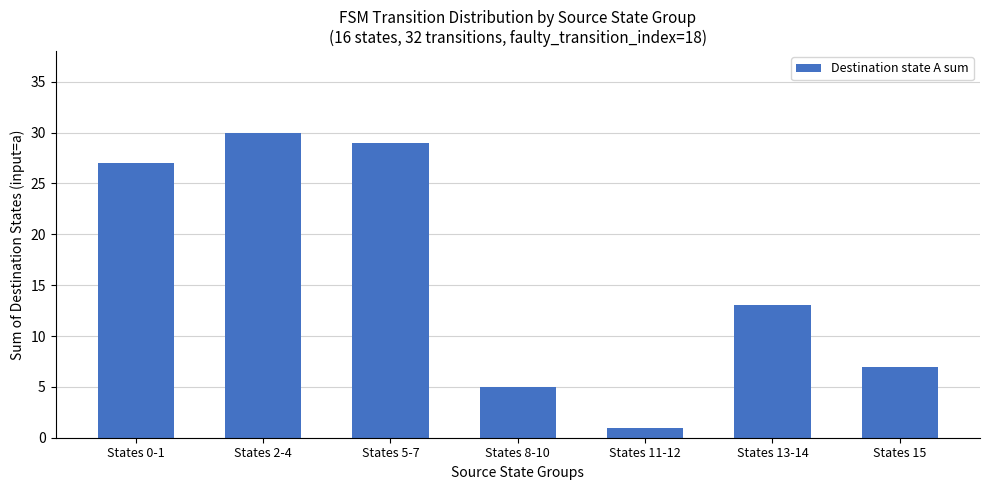

List the labels in order of value, largest first.

States 2-4, States 5-7, States 0-1, States 13-14, States 15, States 8-10, States 11-12